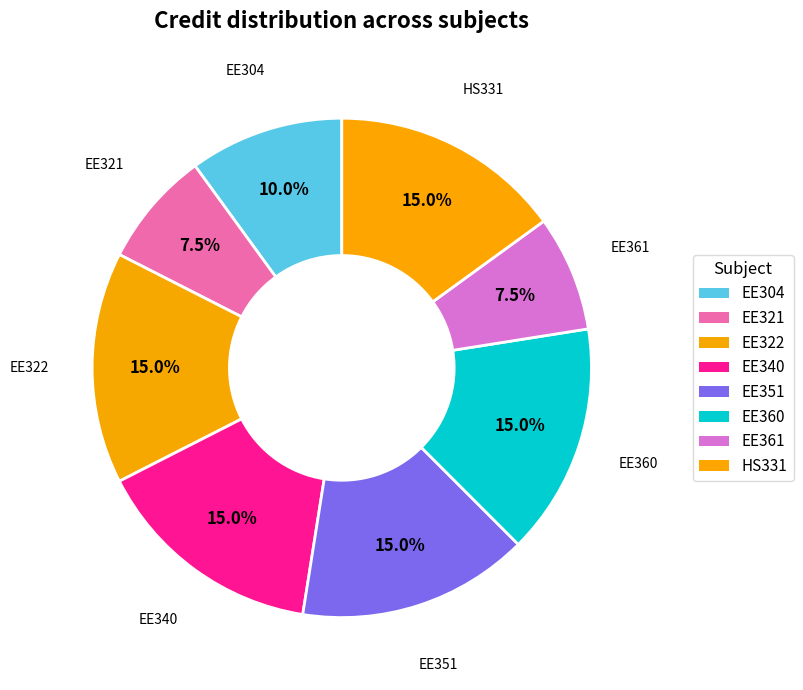

What is the change in value from EE304 to HS331?

+2